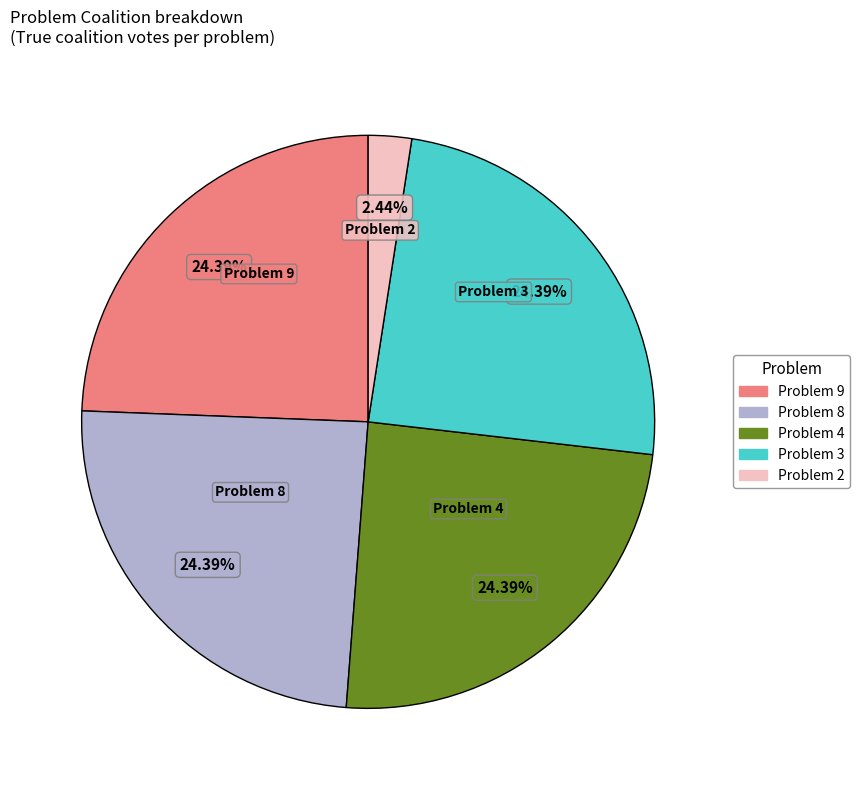

To the nearest percent, what is the difference between the largest and smallest slice percentages?

22%